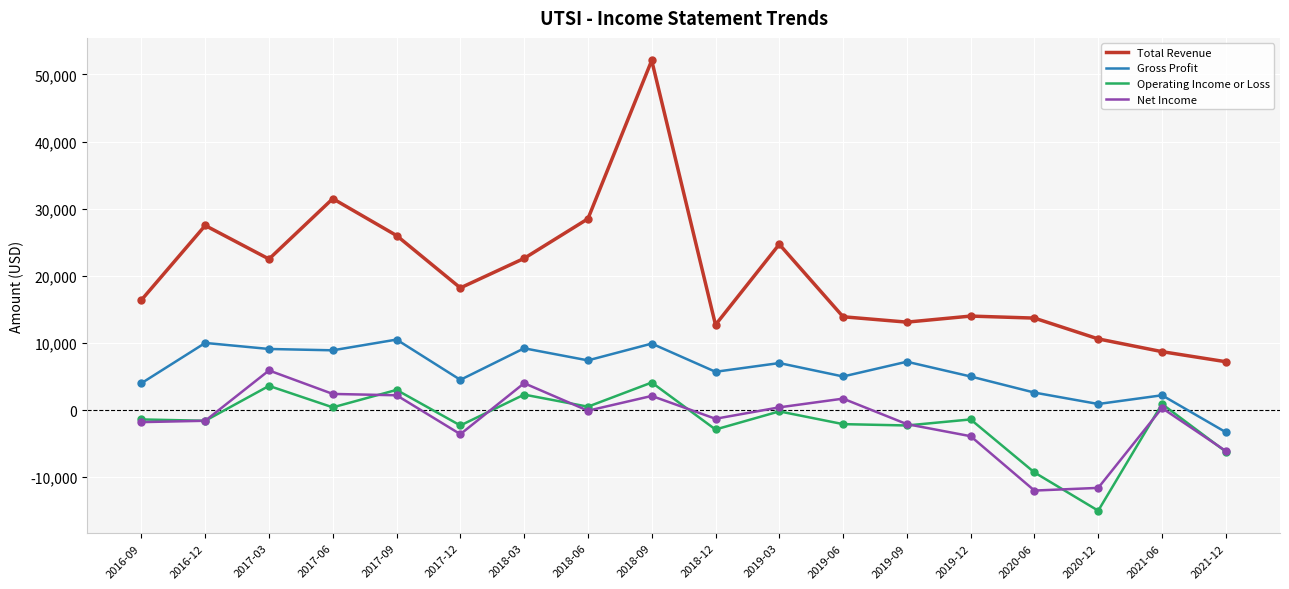

What is the total value across all series at 2018-09?

68200